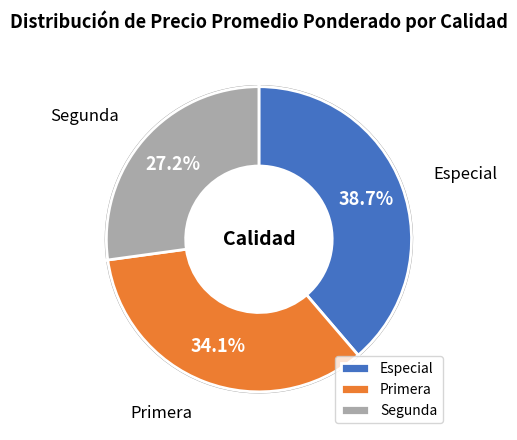

Approximately how many times larger is the value at Especial compared to Primera?

1.1